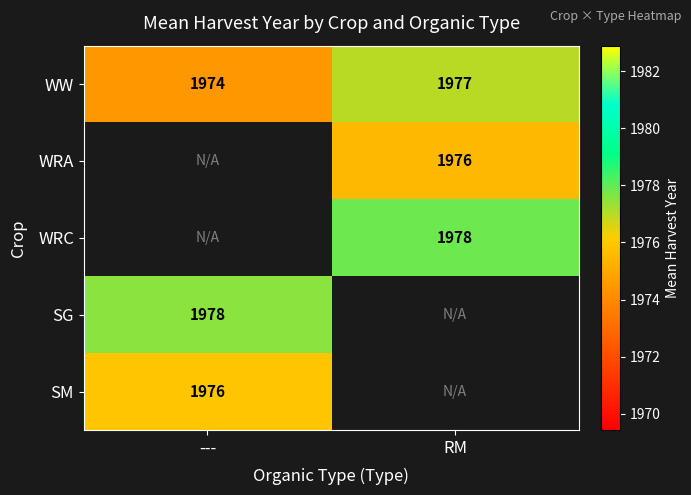

What is the greatest value displayed?

1977.9